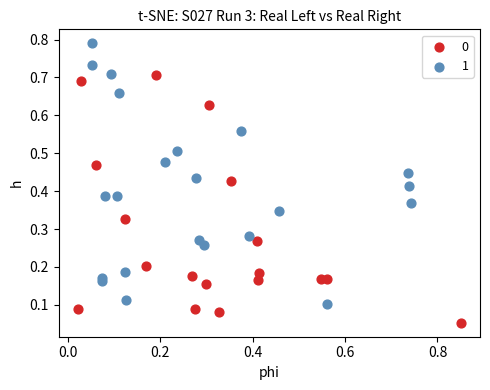

Which series contains the highest Y value?

1